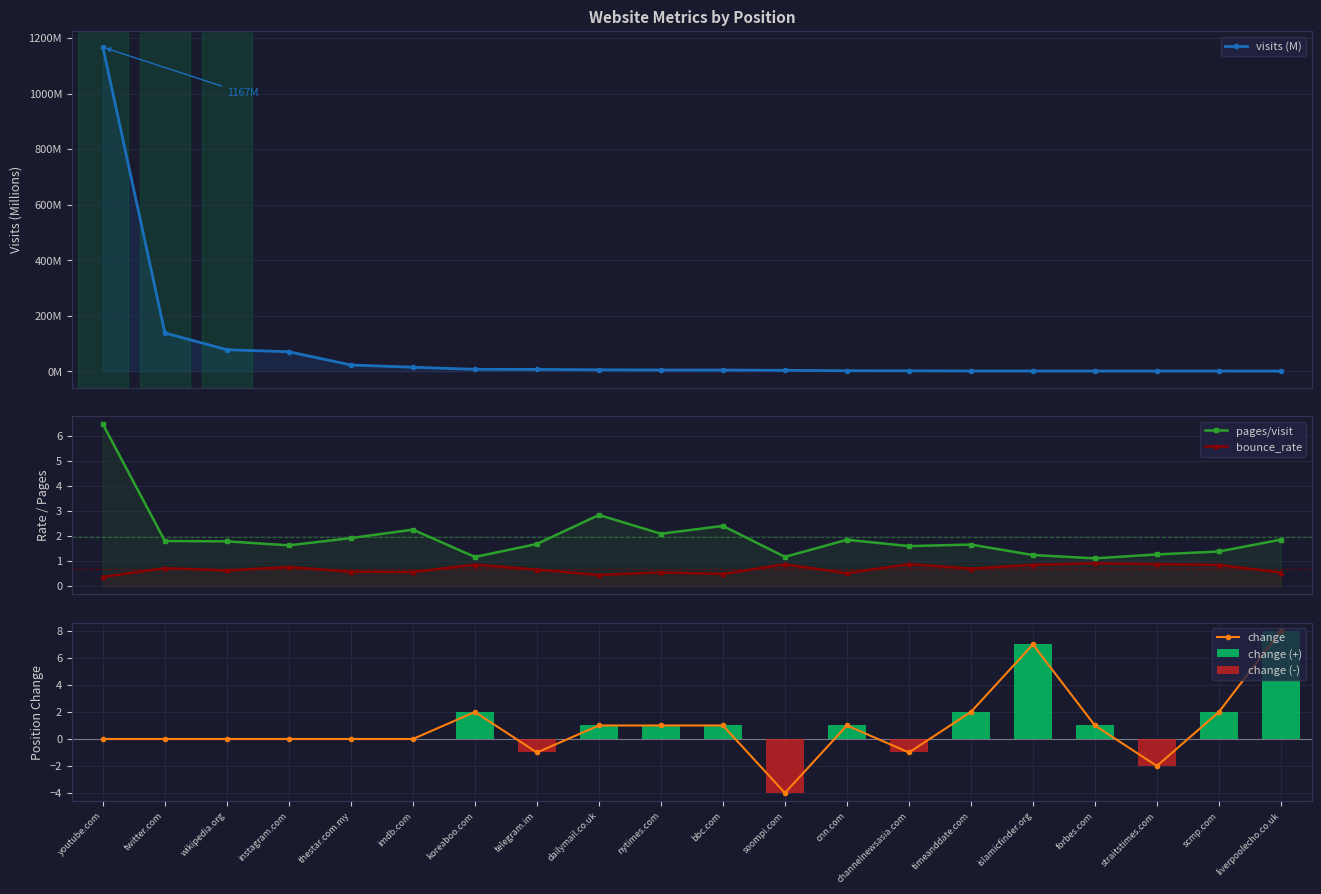

Between straitstimes.com and koreaboo.com, which is larger?

koreaboo.com